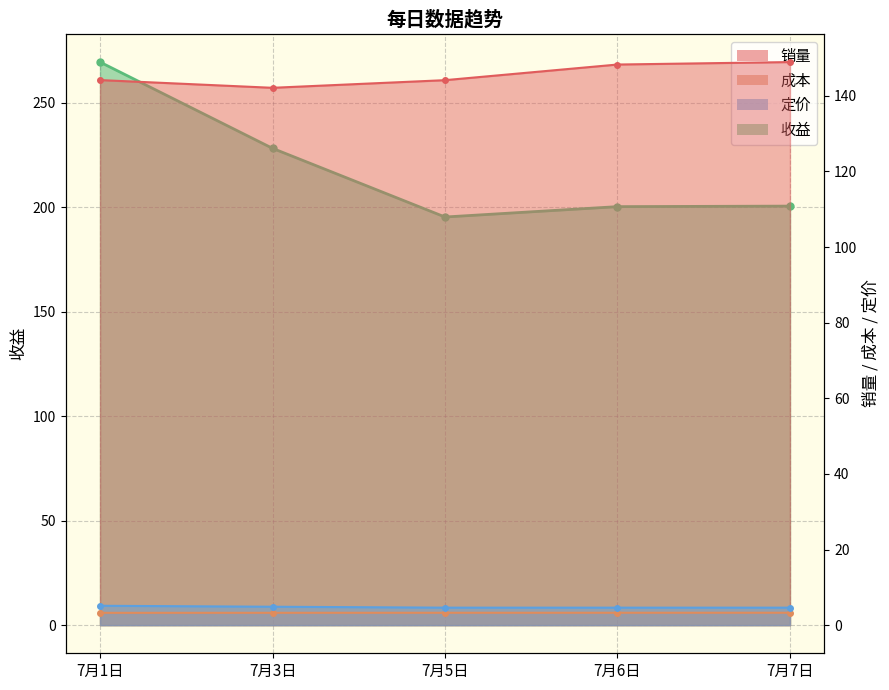

Which series has the largest range (max minus min)?

收益